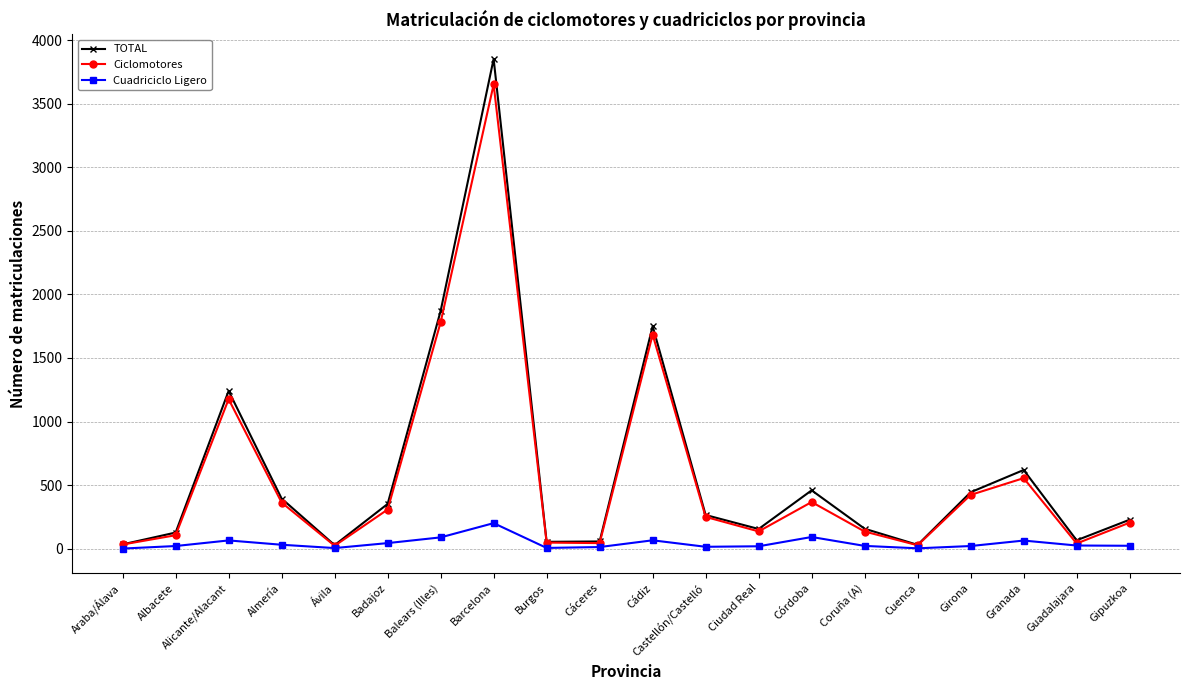

At which label is TOTAL closest to 1940?

Balears (Illes)